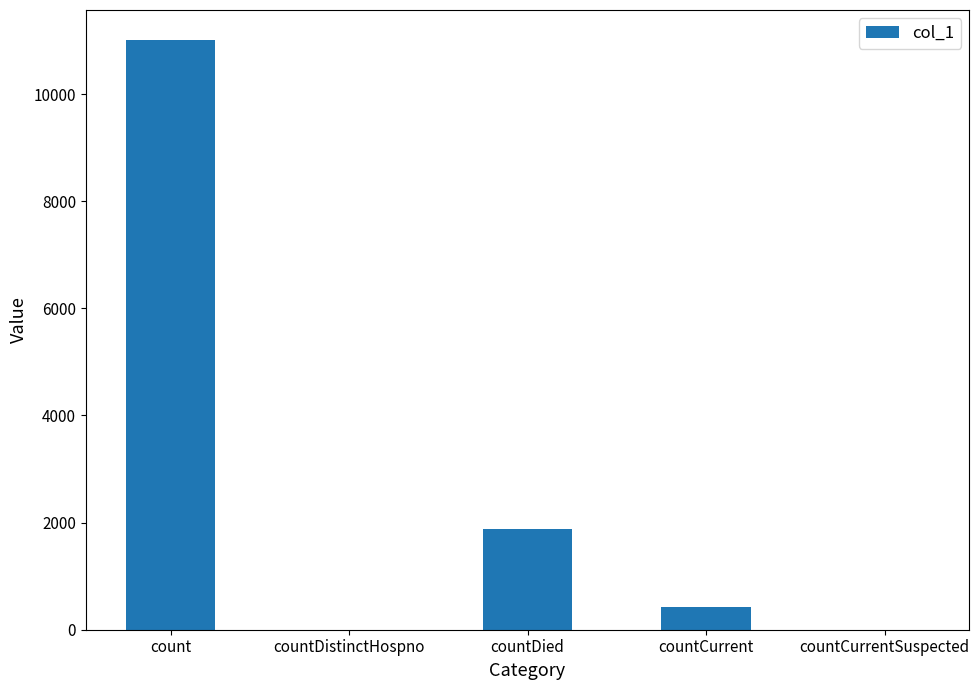

What is the change in value from countDied to countCurrent?

-1448